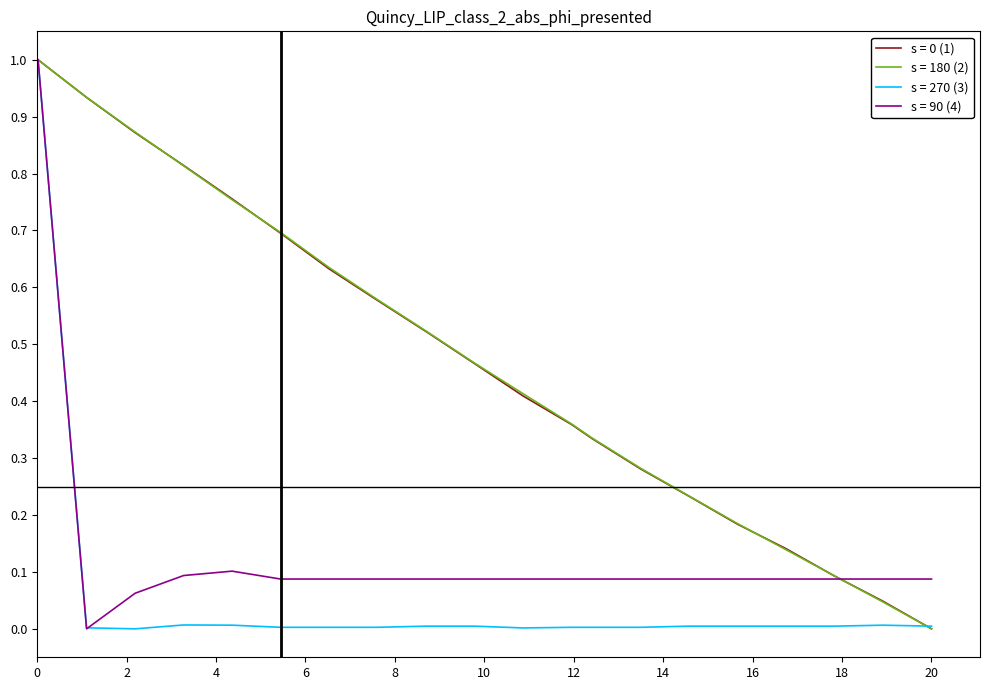

What is the greatest value displayed?

1.0